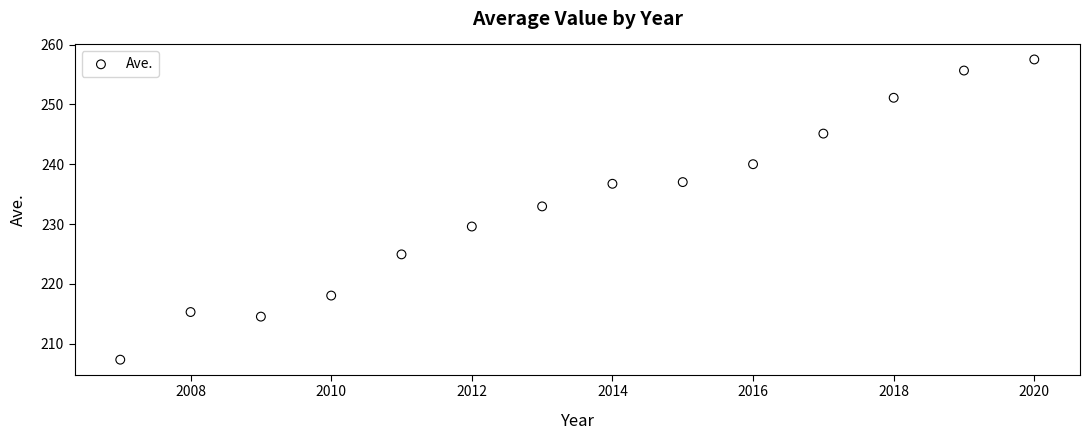

What Y value in the scatter plot is closest to 232?

233.0